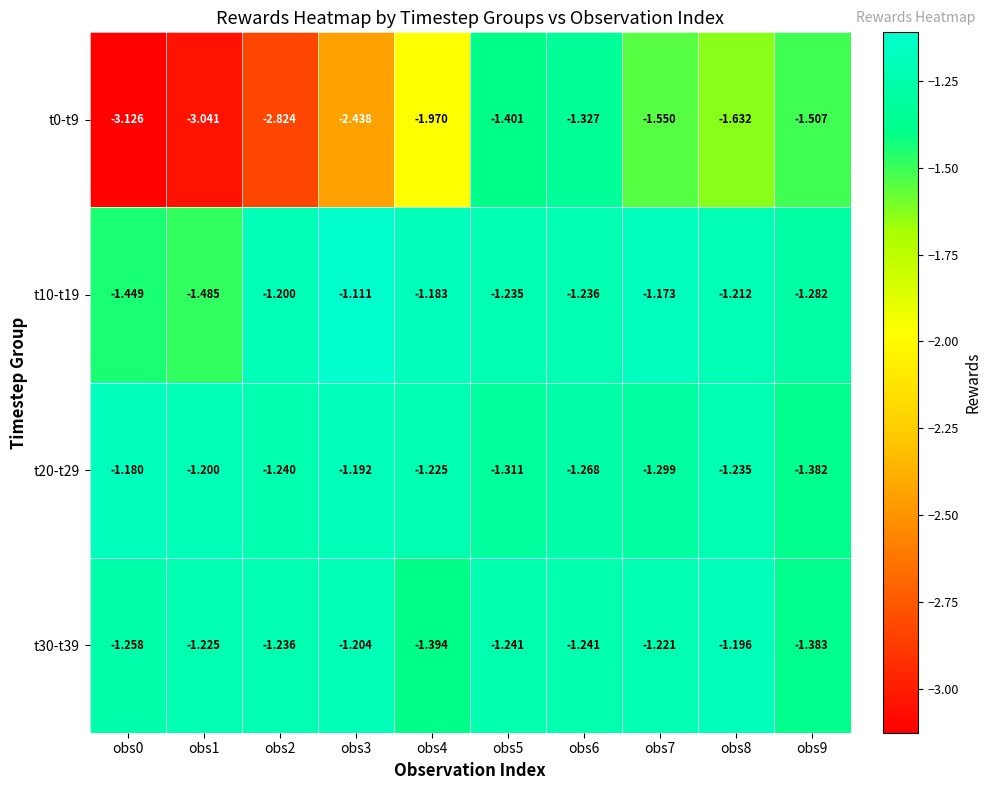

What is the minimum value shown in the chart?

-3.1